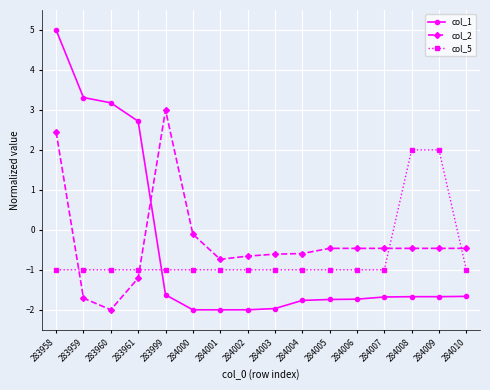

How many values in col_2 are above zero?

2